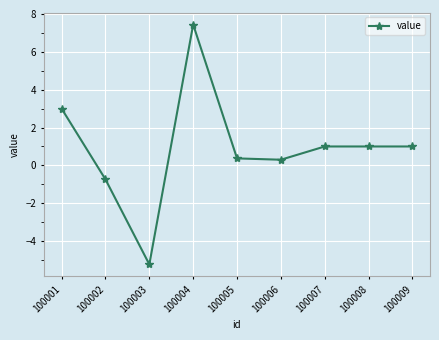

Where is the first local maximum?

100004